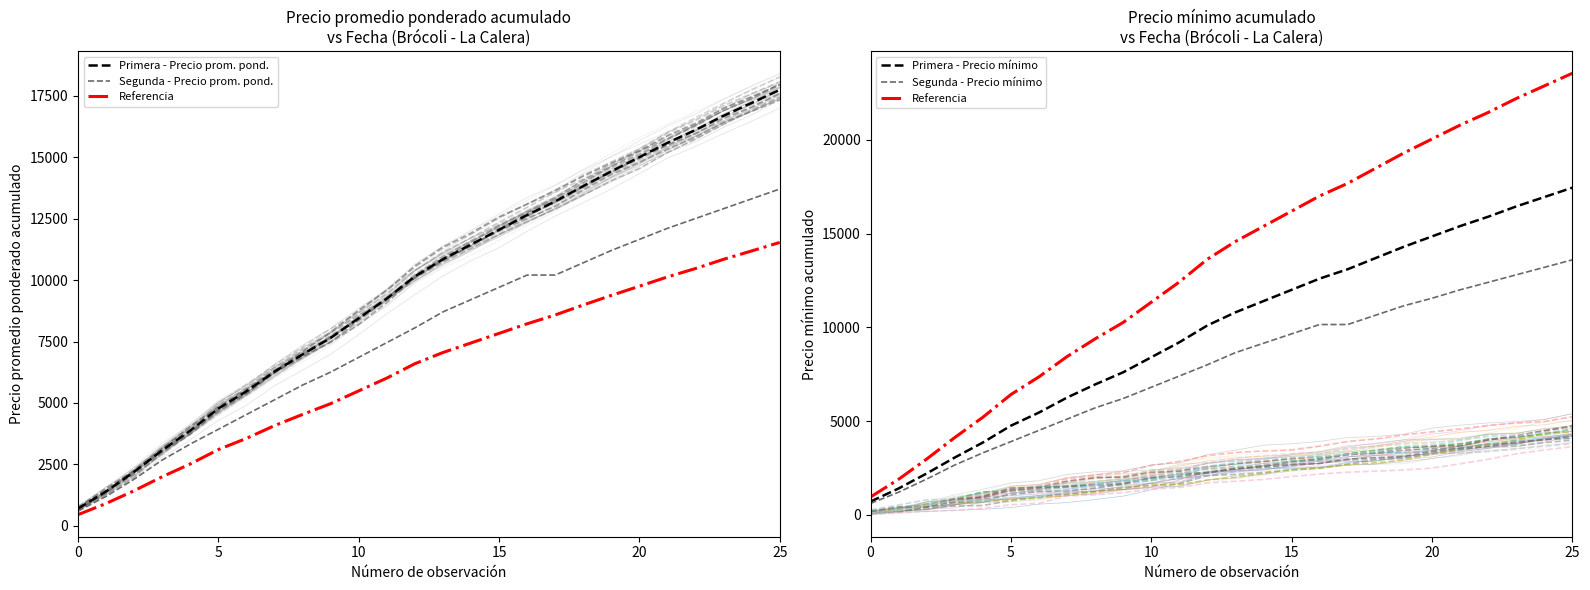

Is the value of Referencia at 8 greater than the value of Segunda - Precio mínimo at 10?

Yes